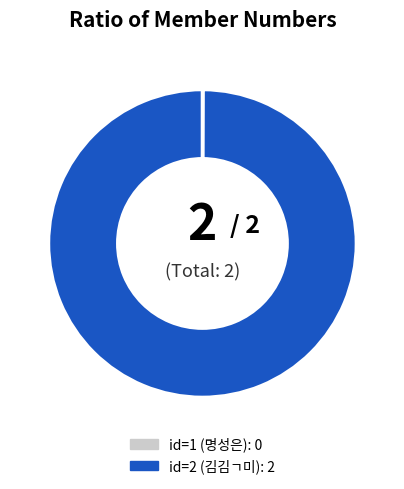

Is there a majority slice in this chart?

Yes